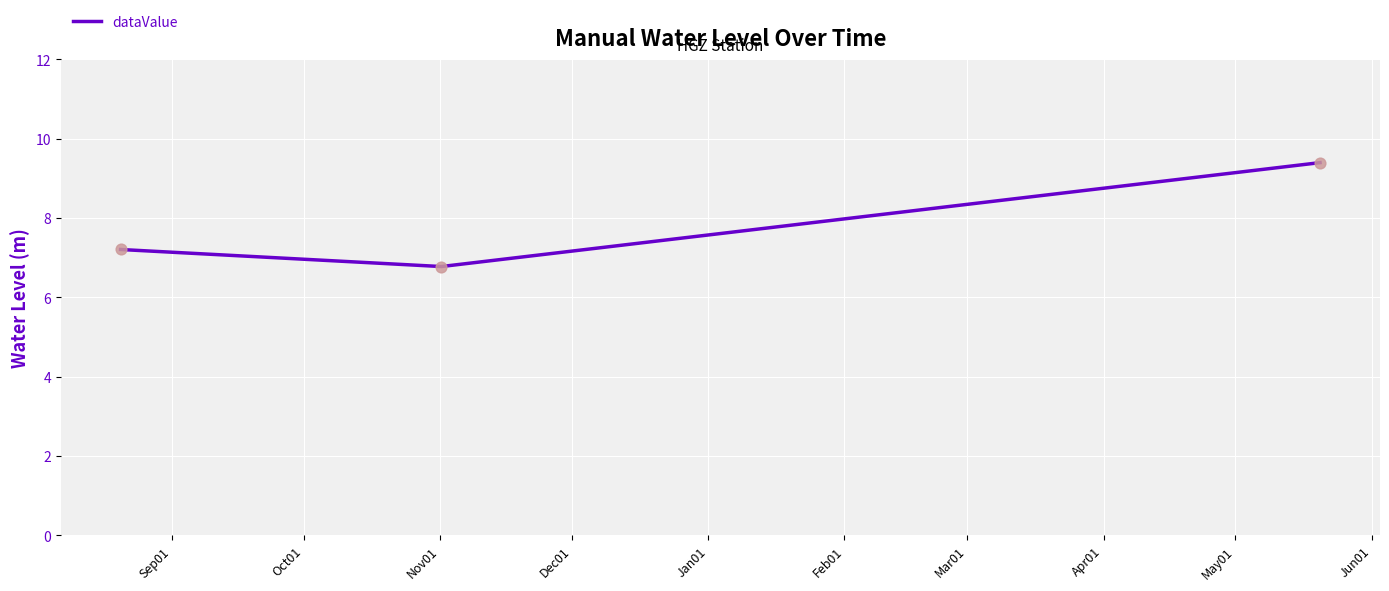

What is the minimum value shown in the chart?

6.8